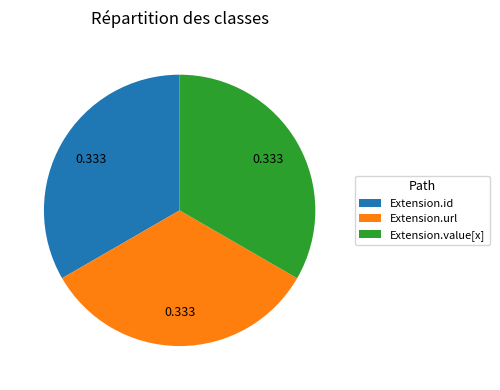

Does Extension.value[x] represent more than half of the total?

No